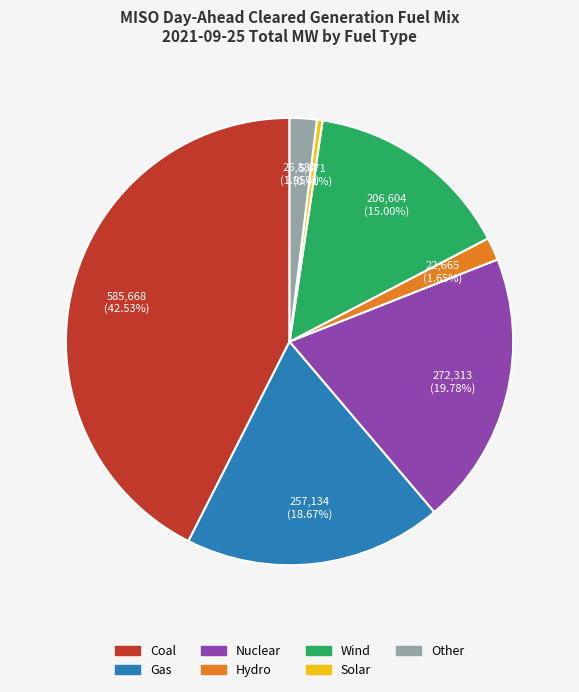

To the nearest percent, what percentage of the pie is Wind?

15%